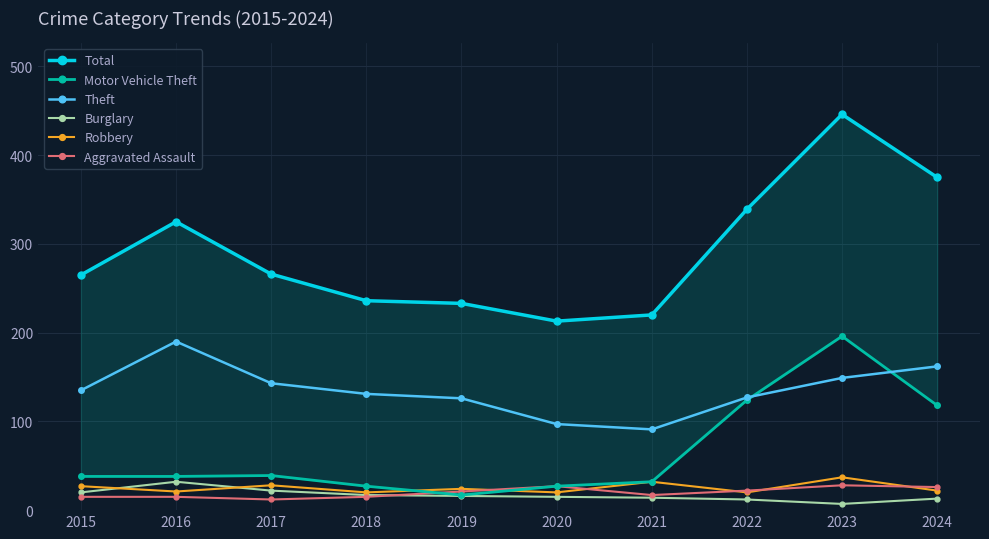

What is the difference between the highest and lowest values at 2018?

221